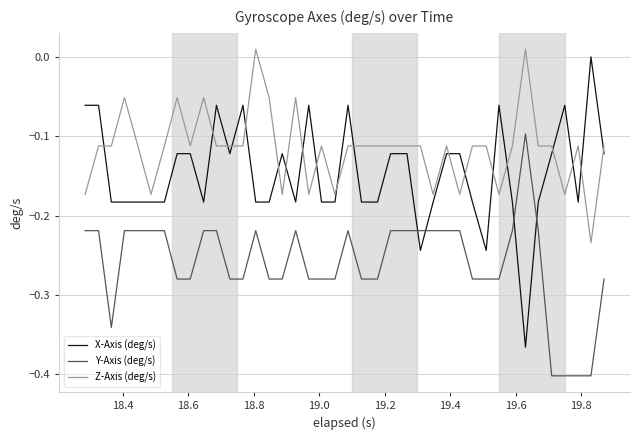

What is the difference between the maximum and minimum values in the X-Axis (deg/s) series?

0.4